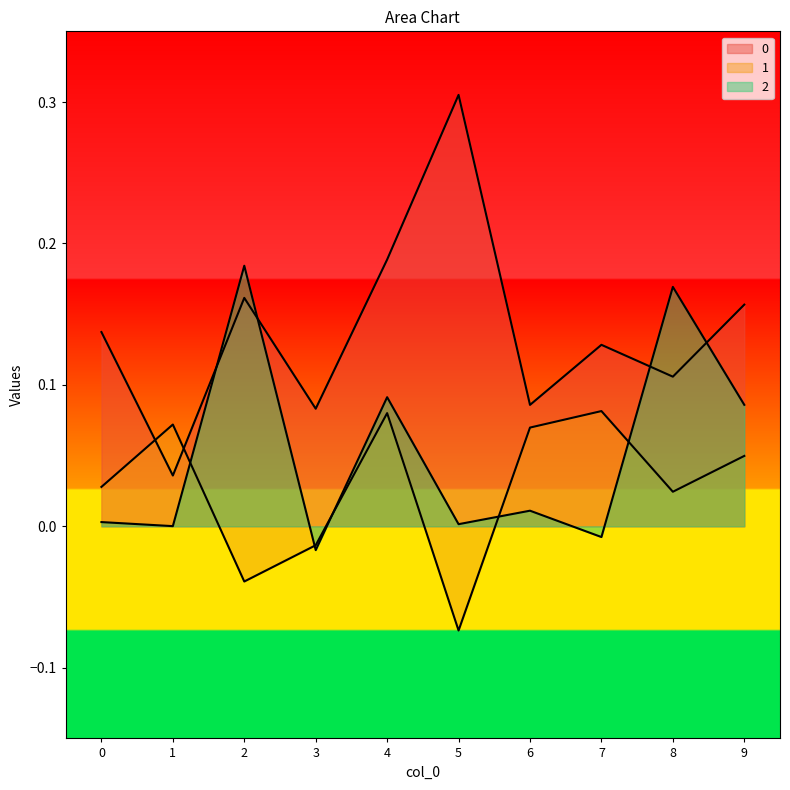

Is it true that 2 equals -0.0 at 3?

False